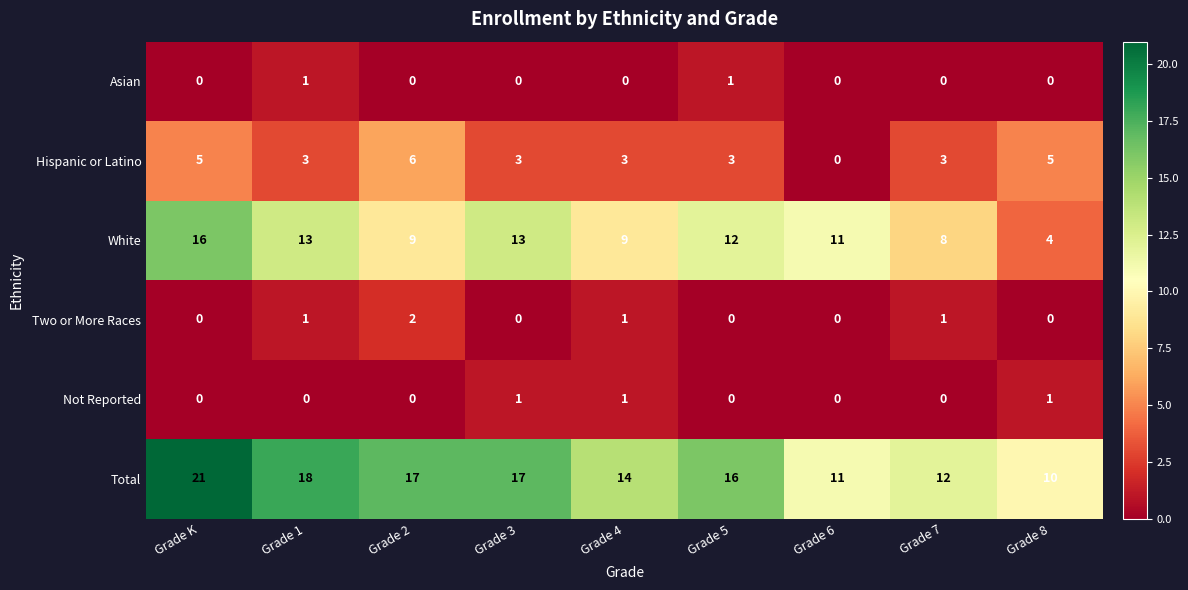

Which series has the largest total across all categories?

Total